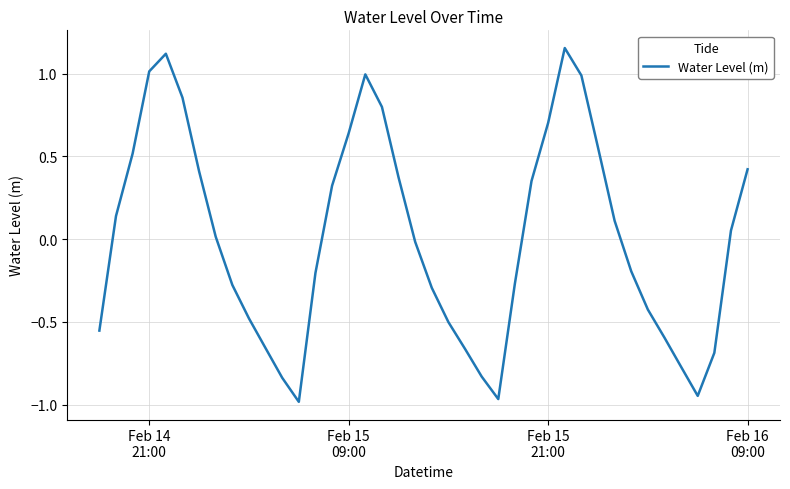

What is the difference between the maximum and minimum values?

2.1